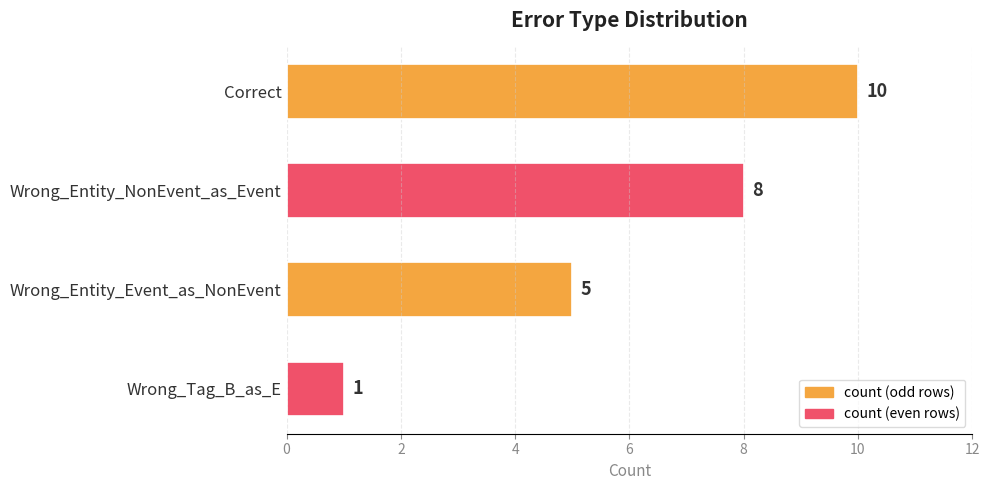

At which label is the value closest to 5?

Wrong_Entity_Event_as_NonEvent